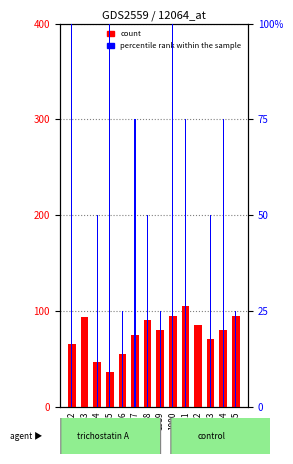

Which series changed the most between 1991 and 1994?

count